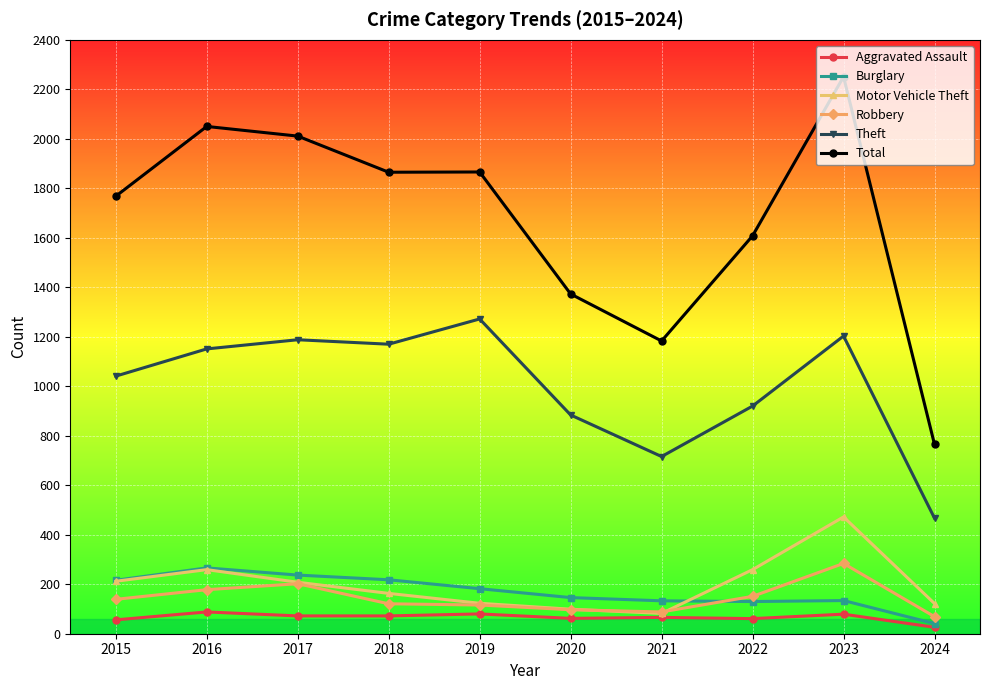

In Total, how many points are lower than both neighbors (excluding endpoints)?

2